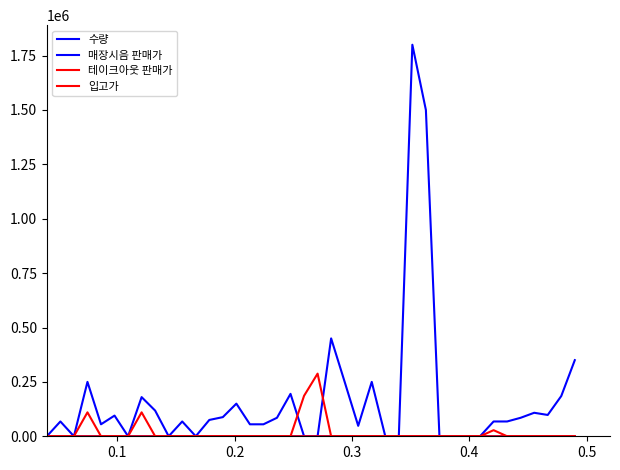

How many lines are shown in the chart?

4